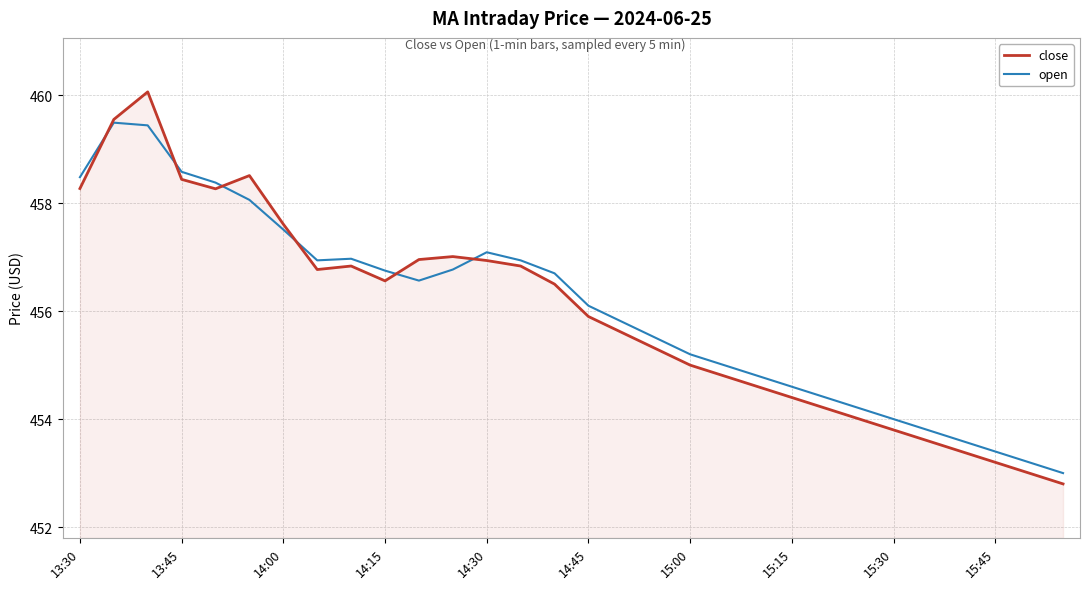

What is the maximum value for close?

460.1